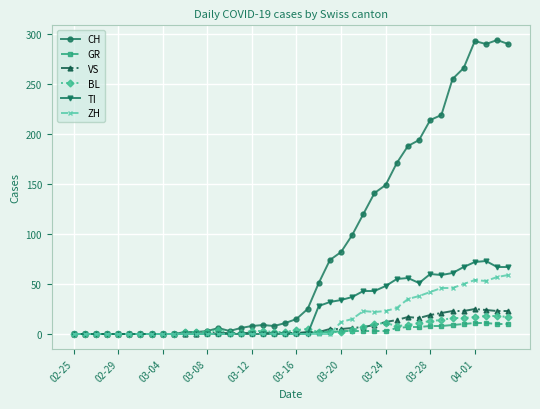

True or false: ZH has more than 0 points higher than both neighbors.

True